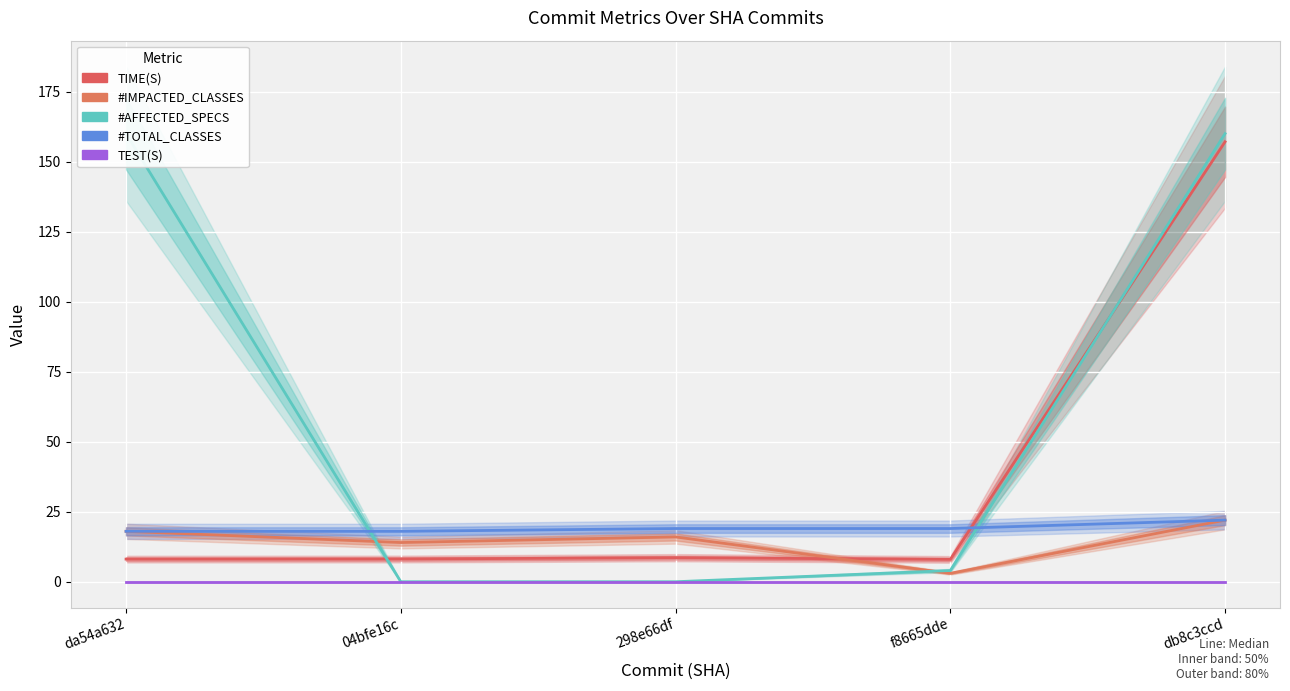

What is the difference between the maximum and minimum values in the #IMPACTED_CLASSES series?

19.0